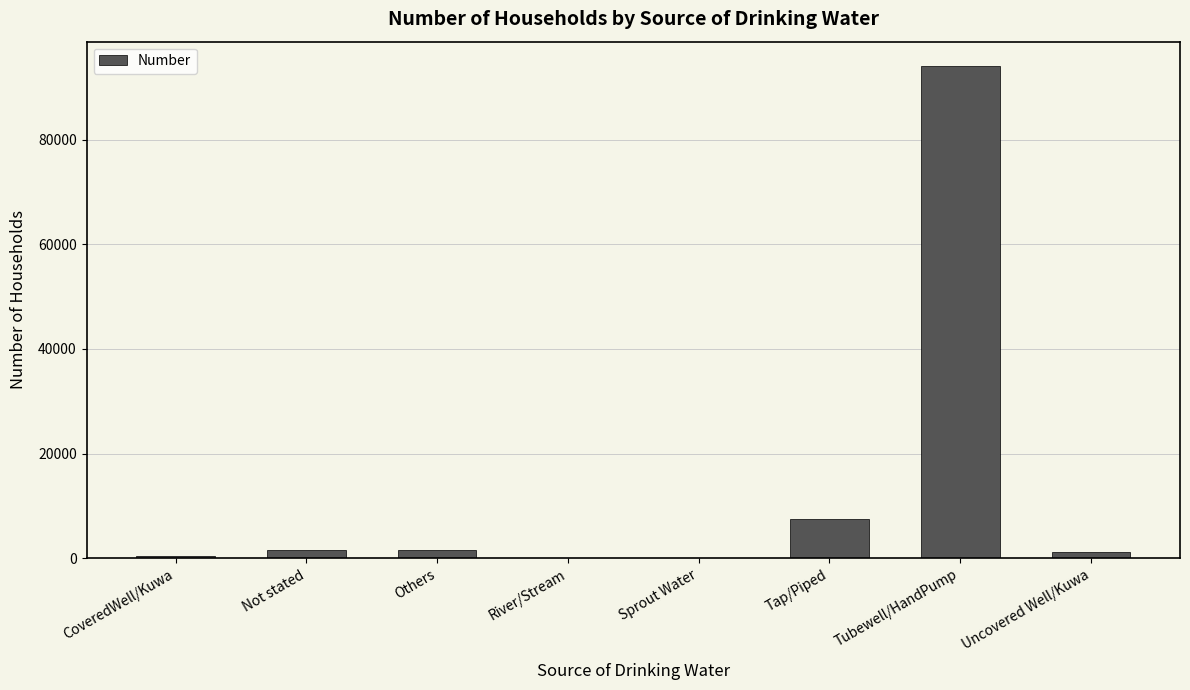

What is the sum of all values?

106652